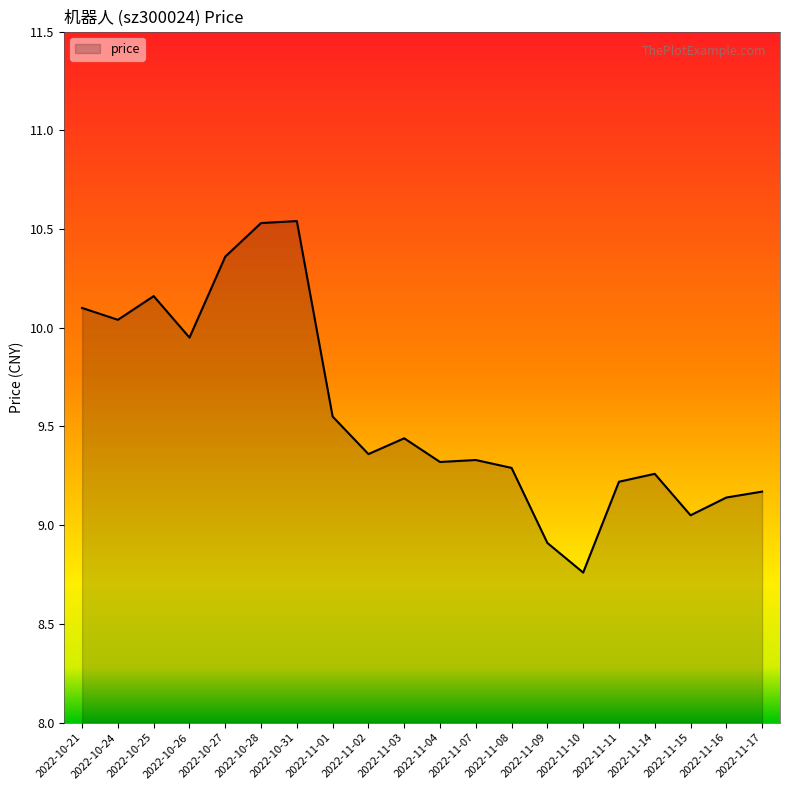

Does the chart have visible grid lines?

No